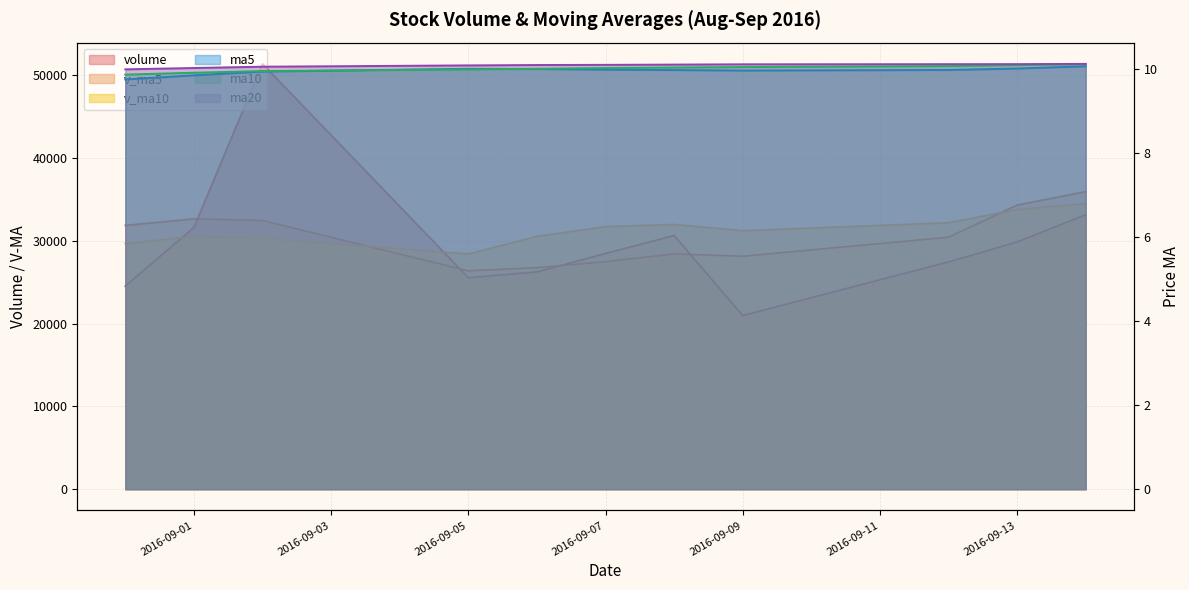

Reading left to right, what are all the values shown in this chart?

volume: 2016-08-31=24527.3	2016-09-01=31606.8	2016-09-02=51368.1	2016-09-05=25545.0	2016-09-06=26241.6	2016-09-07=28471.9	2016-09-08=30641.7	2016-09-09=20967.7	2016-09-12=27447.0	2016-09-13=29852.0	2016-09-14=33155.8
ma5: 2016-08-31=9.7	2016-09-01=9.8	2016-09-02=9.9	2016-09-05=10.0	2016-09-06=10.0	2016-09-07=10.0	2016-09-08=10.0	2016-09-09=10.0	2016-09-12=10.0	2016-09-13=10.0	2016-09-14=10.1
ma10: 2016-08-31=9.9	2016-09-01=9.9	2016-09-02=9.9	2016-09-05=10.0	2016-09-06=10.0	2016-09-07=10.0	2016-09-08=10.0	2016-09-09=10.0	2016-09-12=10.1	2016-09-13=10.1	2016-09-14=10.1
ma20: 2016-08-31=10.0	2016-09-01=10.0	2016-09-02=10.1	2016-09-05=10.1	2016-09-06=10.1	2016-09-07=10.1	2016-09-08=10.1	2016-09-09=10.1	2016-09-12=10.1	2016-09-13=10.1	2016-09-14=10.1
v_ma5: 2016-08-31=31857.8	2016-09-01=32646.7	2016-09-02=32453.7	2016-09-05=26373.6	2016-09-06=26754.0	2016-09-07=27476.1	2016-09-08=28412.8	2016-09-09=28135.4	2016-09-12=30434.7	2016-09-13=34307.8	2016-09-14=35940.6
v_ma10: 2016-08-31=29666.9	2016-09-01=30529.8	2016-09-02=30294.5	2016-09-05=28404.1	2016-09-06=30530.9	2016-09-07=31708.3	2016-09-08=31975.2	2016-09-09=31216.4	2016-09-12=32177.7	2016-09-13=33779.8	2016-09-14=34479.0